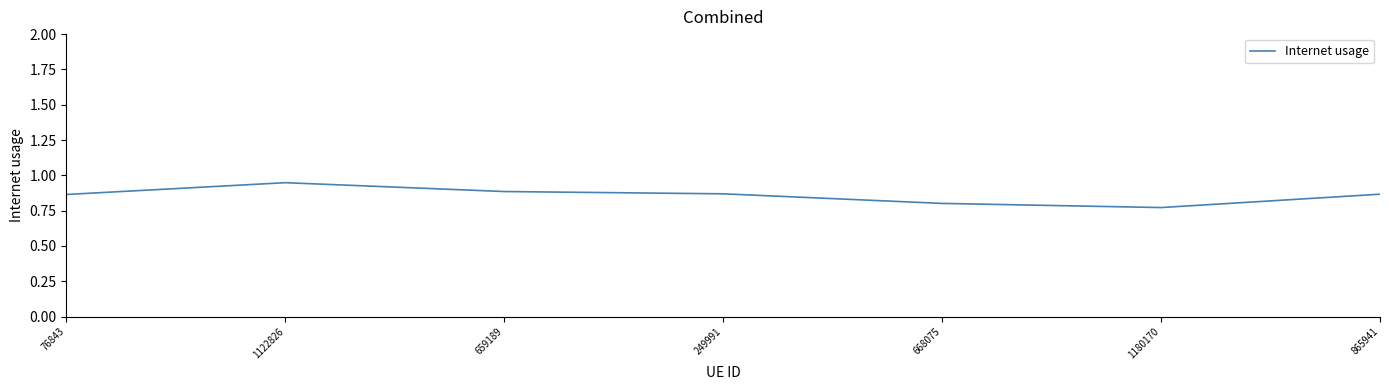

What is the difference between the maximum and second lowest values?

0.1